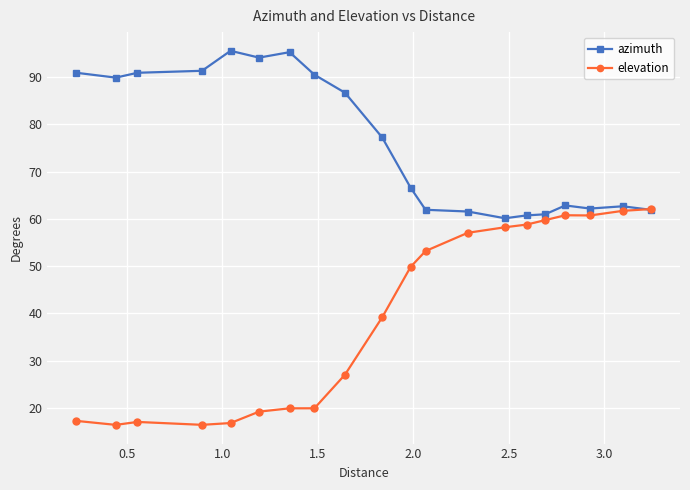

In azimuth, how many points are higher than both neighbors (excluding endpoints)?

4